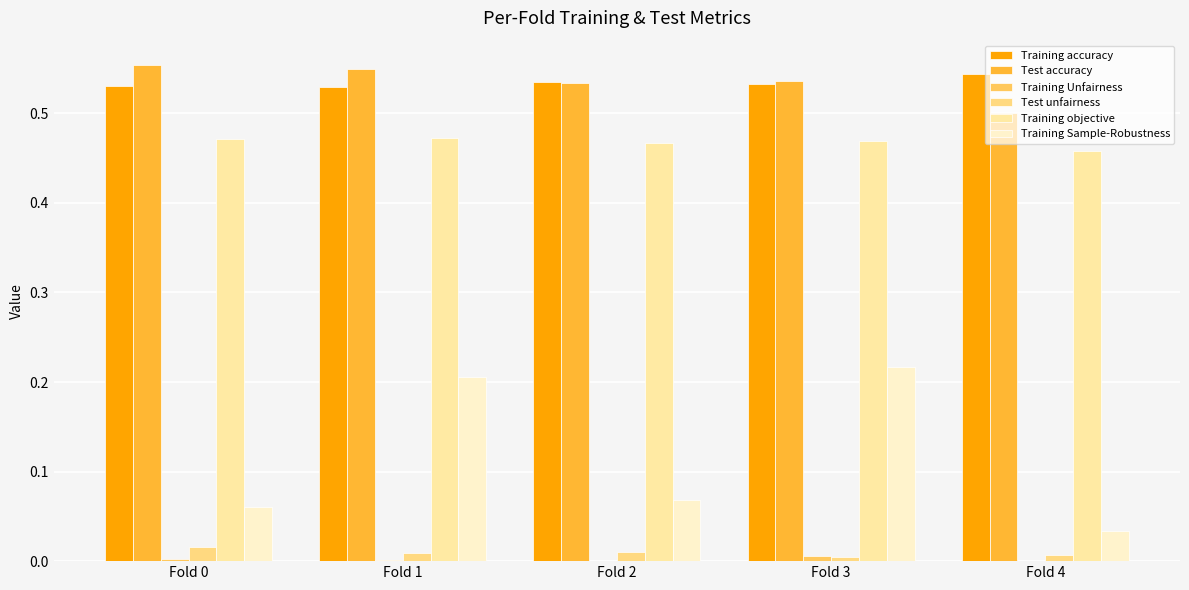

How many data points does each series have?

5